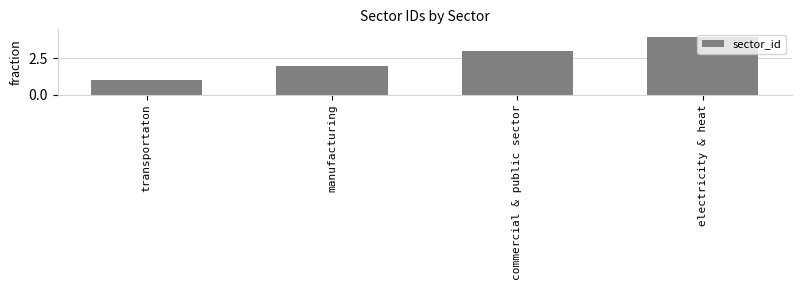

Reading left to right, transcribe all the data shown in this chart.

1	2	3	4